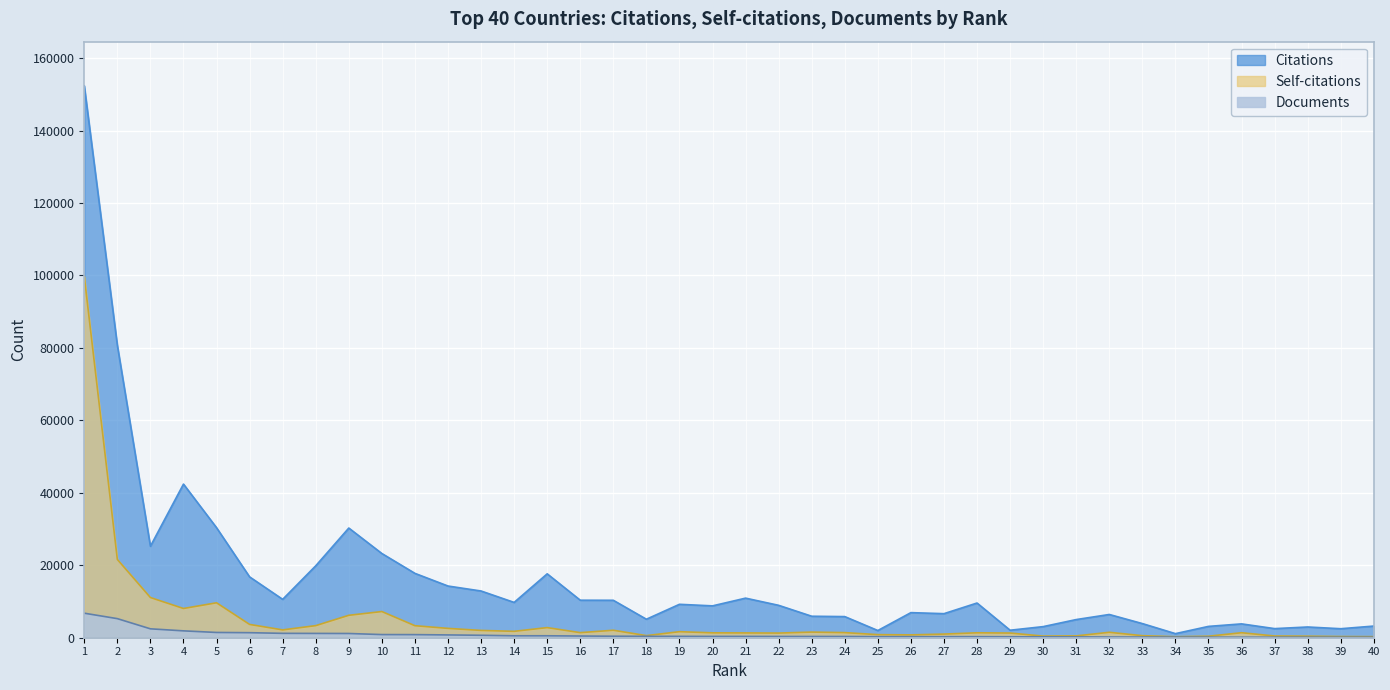

At which label does Documents first exceed 359?

1